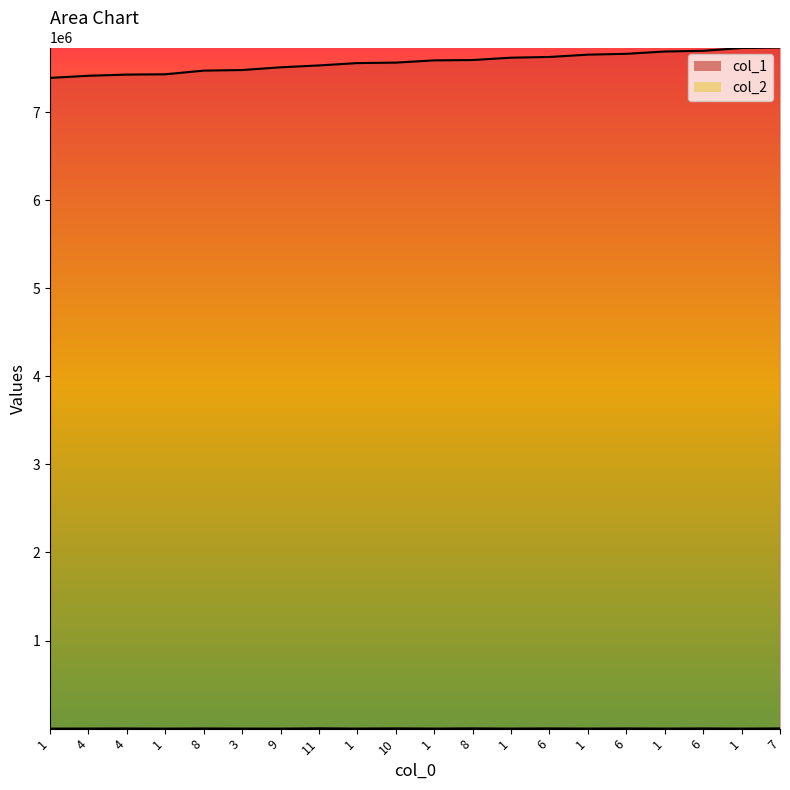

Count the number of data series in this chart.

2